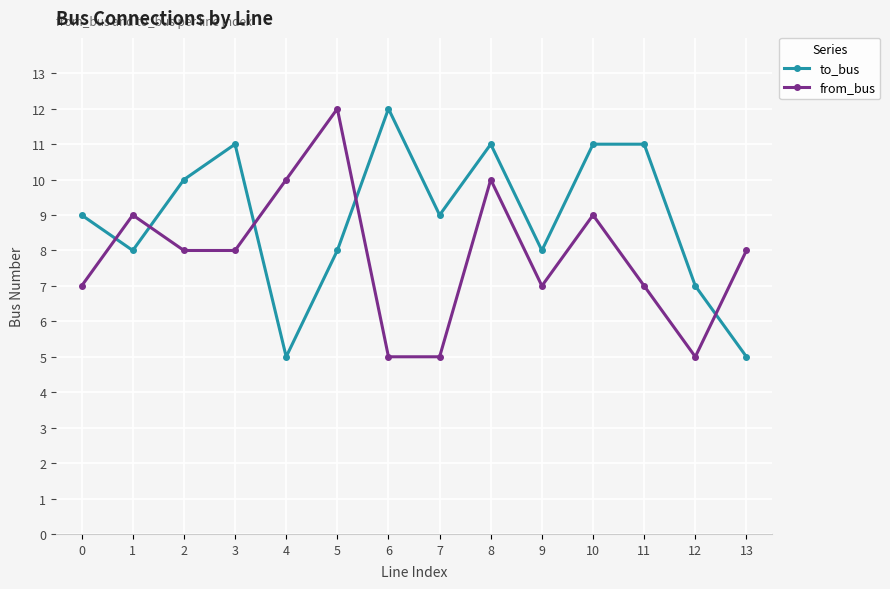

Count the number of data series in this chart.

2